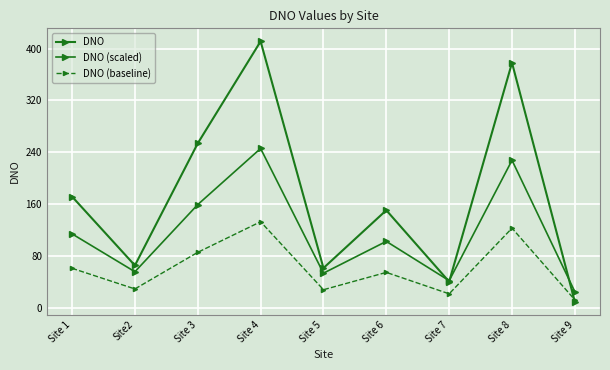

Reading right to left, what are all the values shown in this chart?

DNO: Site 9=10.0	Site 8=378.0	Site 7=41.0	Site 6=151.0	Site 5=62.0	Site 4=411.0	Site 3=254.0	Site2=66.0	Site 1=172.0
DNO (scaled): Site 9=25.5	Site 8=227.9	Site 7=42.5	Site 6=103.1	Site 5=54.1	Site 4=246.1	Site 3=159.7	Site2=56.3	Site 1=114.6
DNO (baseline): Site 9=13.0	Site 8=123.4	Site 7=22.3	Site 6=55.3	Site 5=28.6	Site 4=133.3	Site 3=86.2	Site2=29.8	Site 1=61.6